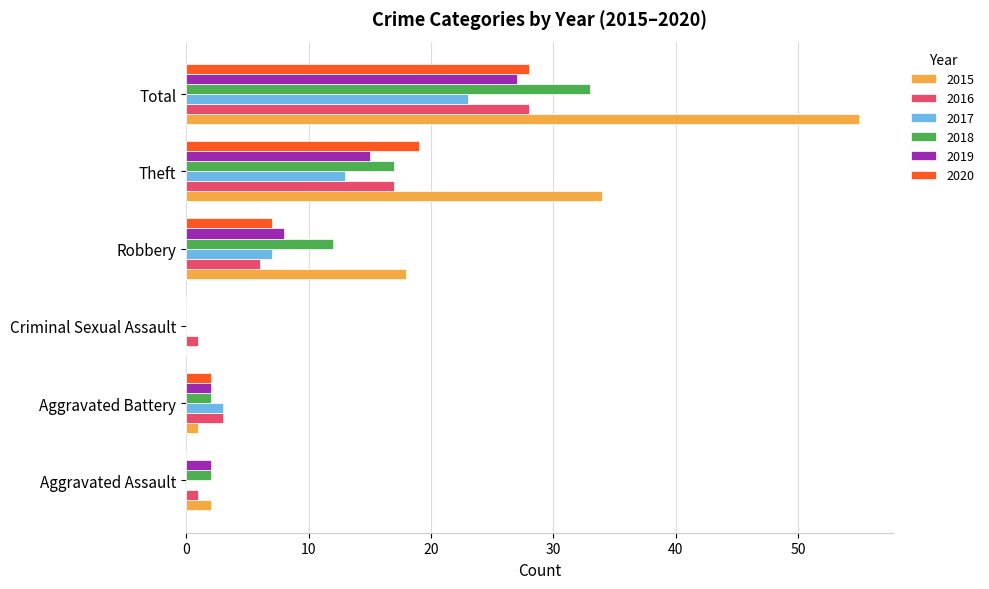

Is the value of 2015 at Theft greater than the value of 2018 at Criminal Sexual Assault?

Yes